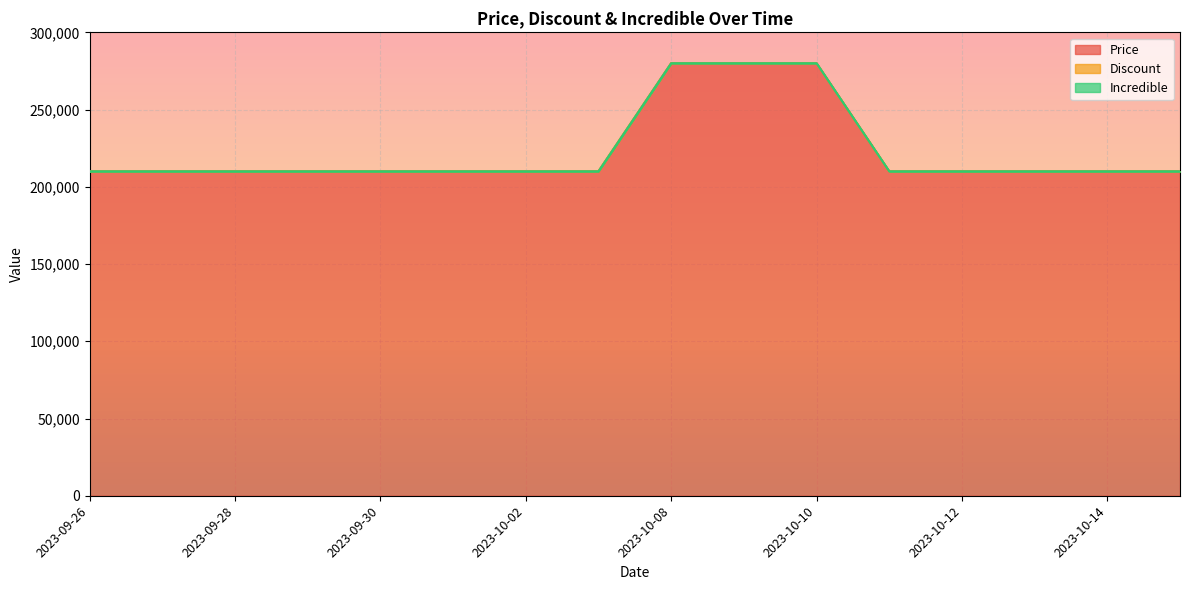

True or false: Price and Discount cross at least once.

False